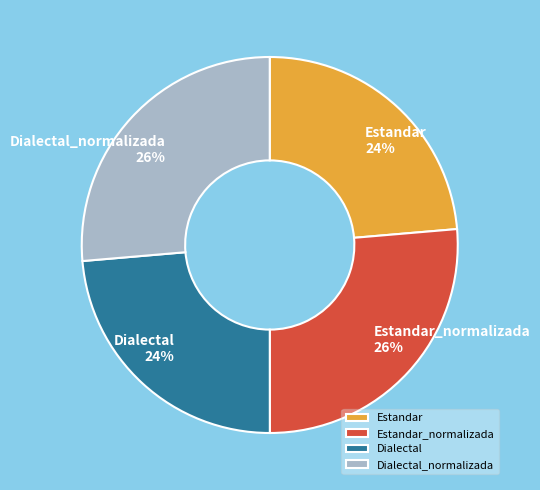

Does Estandar account for over 50% of the chart?

No